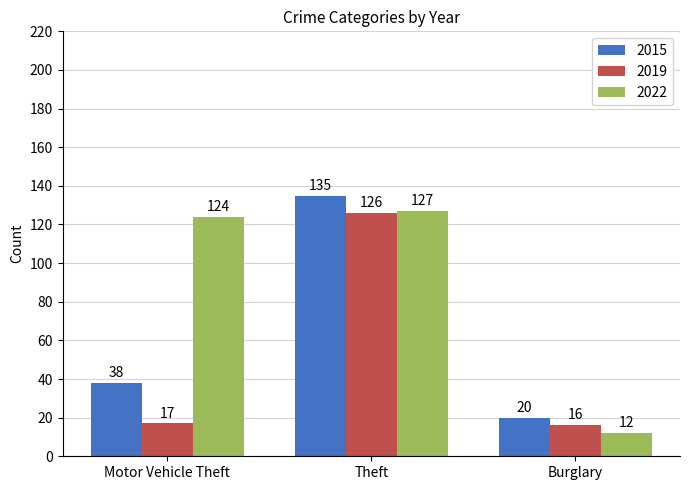

At which label is 2022 closest to 69?

Motor Vehicle Theft